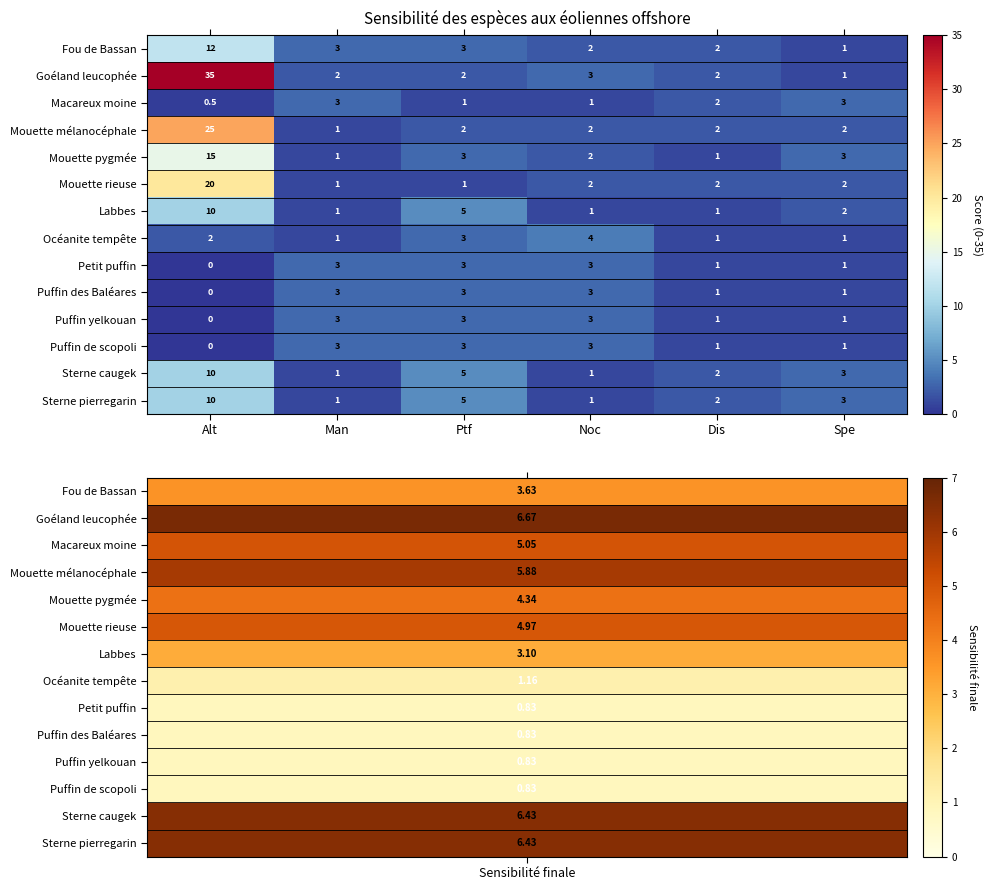

Is the value of Sterne caugek at Ptf greater than the value of Macareux moine at Spe?

Yes